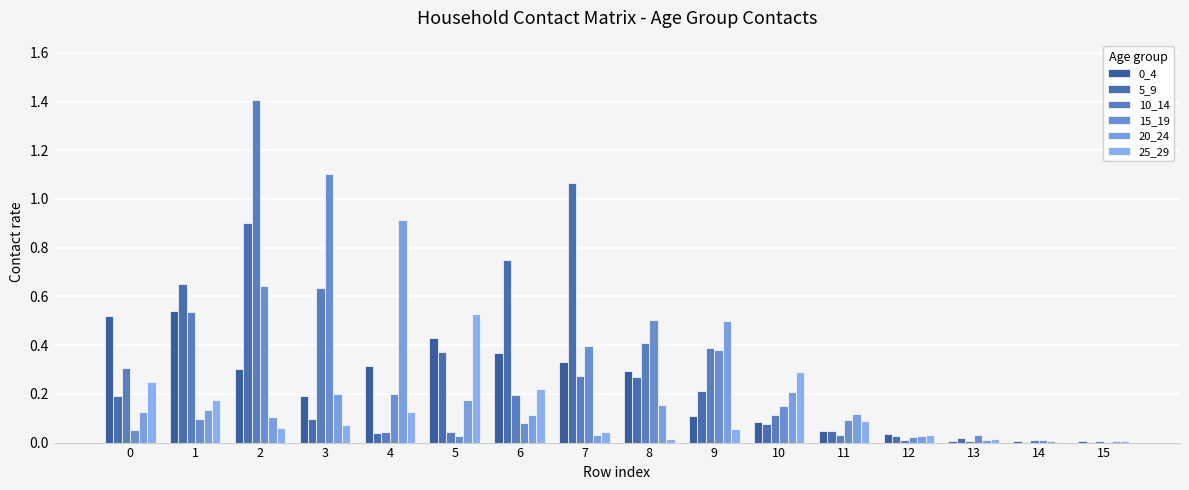

How many distinct data groups are displayed?

6